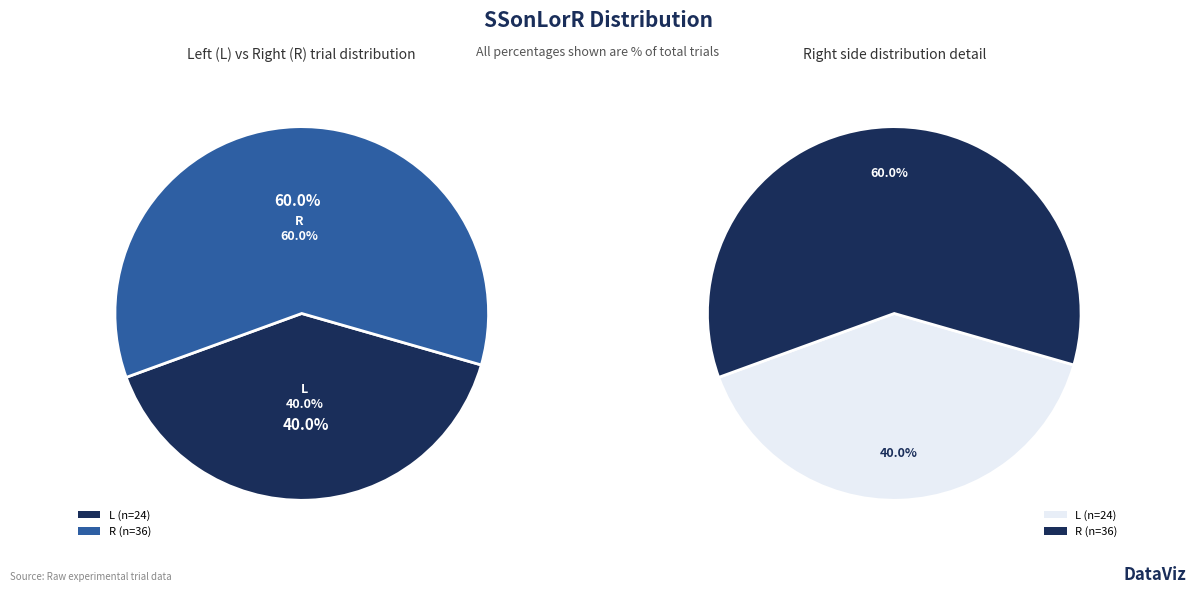

Is the sum of R and L greater than half?

Yes